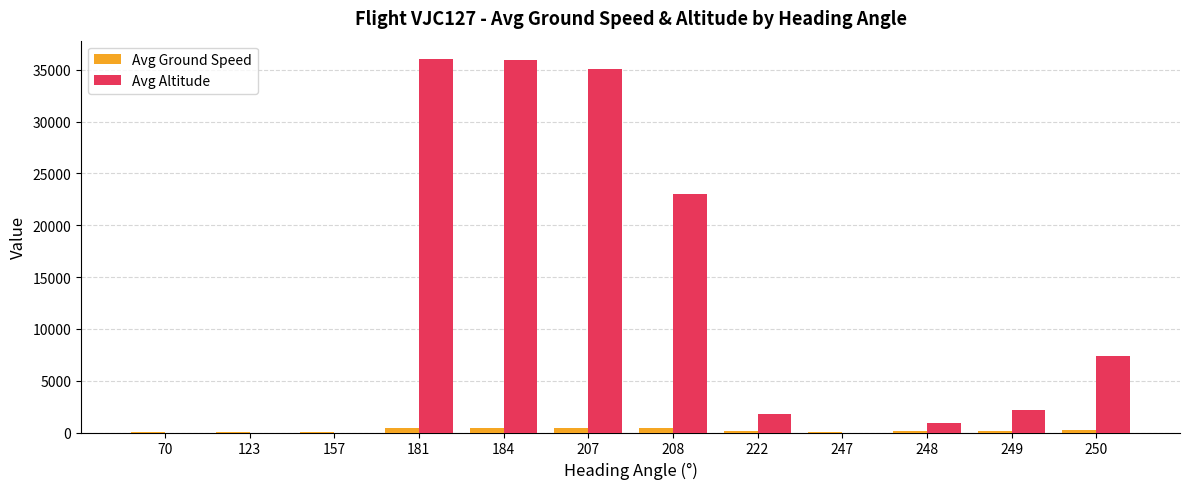

Which series changed the most between 247 and 248?

Avg Altitude